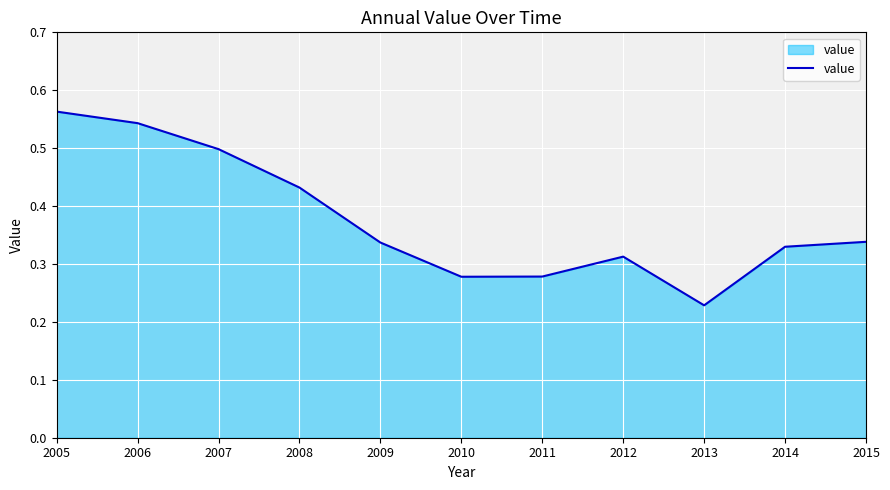

Which label corresponds to the largest value in the chart?

2005